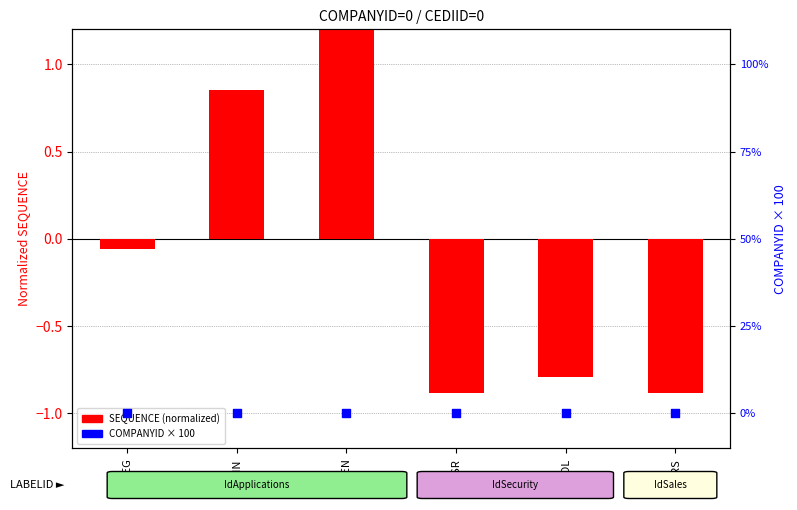

Which series has the largest Y range (max minus min)?

SEQUENCE (normalized)